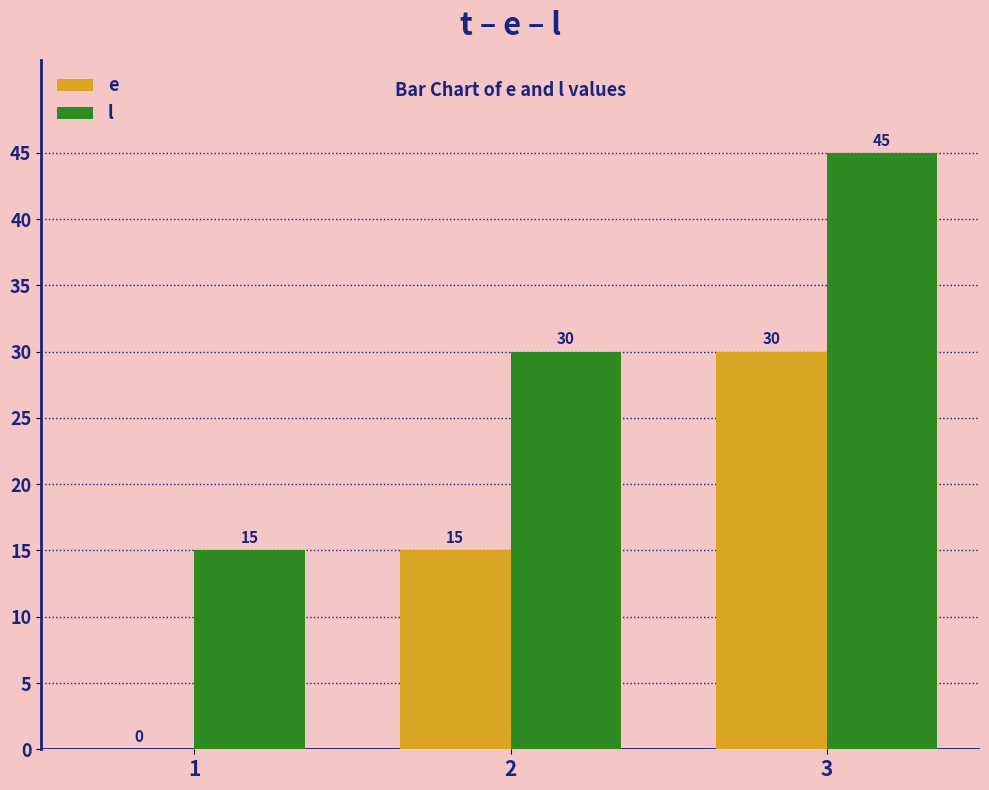

What are all the series names shown in the legend?

e, l